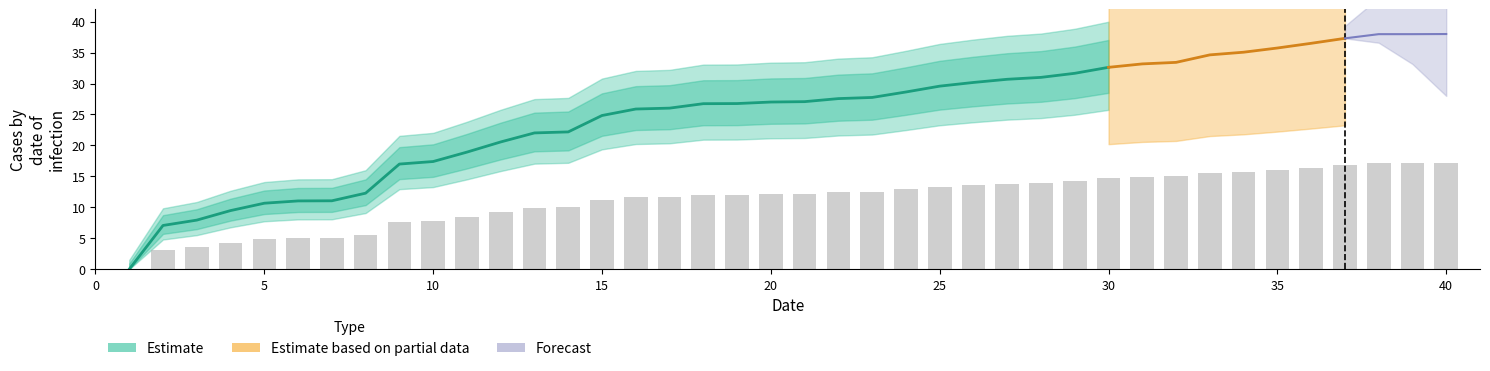

What is the change in value from 32 to 34?

+0.7